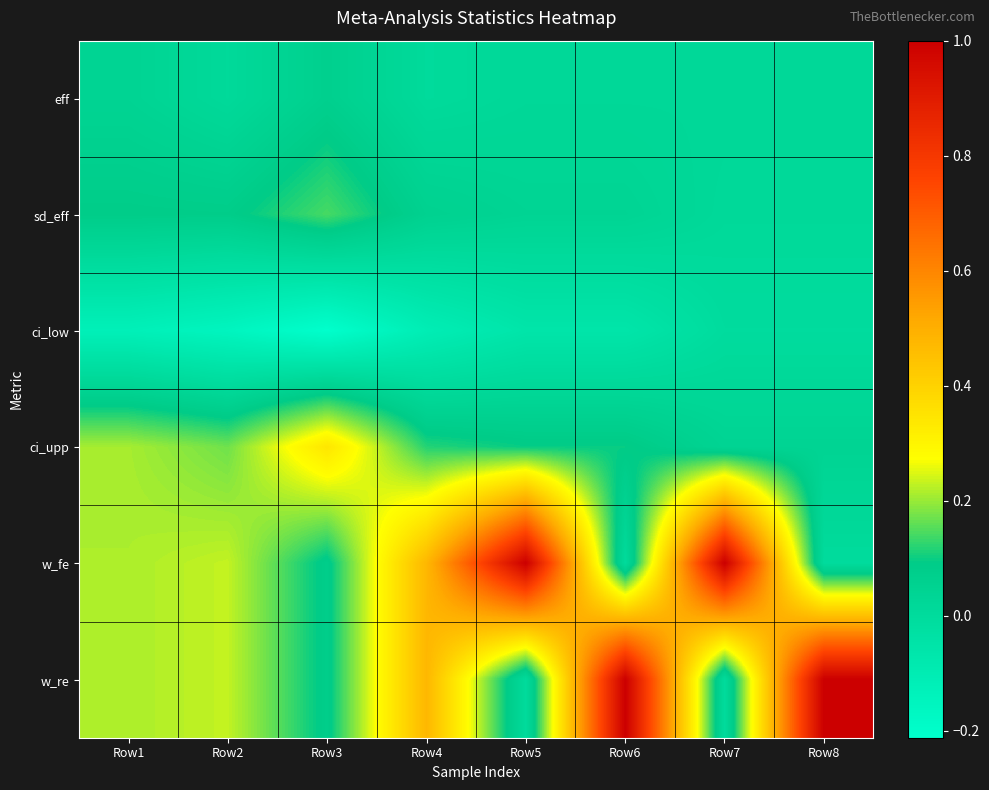

Reading left to right, what are all the values shown in this chart?

eff: Row1=0.0	Row2=0.0	Row3=0.1	Row4=0.0	Row5=0.0	Row6=0.0	Row7=0.0	Row8=0.0
sd_eff: Row1=0.1	Row2=0.1	Row3=0.1	Row4=0.1	Row5=0.0	Row6=0.0	Row7=0.0	Row8=0.0
ci_low: Row1=-0.1	Row2=-0.2	Row3=-0.2	Row4=-0.1	Row5=-0.1	Row6=-0.1	Row7=-0.0	Row8=-0.0
ci_upp: Row1=0.2	Row2=0.2	Row3=0.3	Row4=0.1	Row5=0.1	Row6=0.1	Row7=0.0	Row8=0.0
w_fe: Row1=0.2	Row2=0.2	Row3=0.1	Row4=0.5	Row5=1.0	Row6=0.0	Row7=1.0	Row8=0.0
w_re: Row1=0.2	Row2=0.2	Row3=0.1	Row4=0.5	Row5=0.0	Row6=1.0	Row7=0.0	Row8=1.0